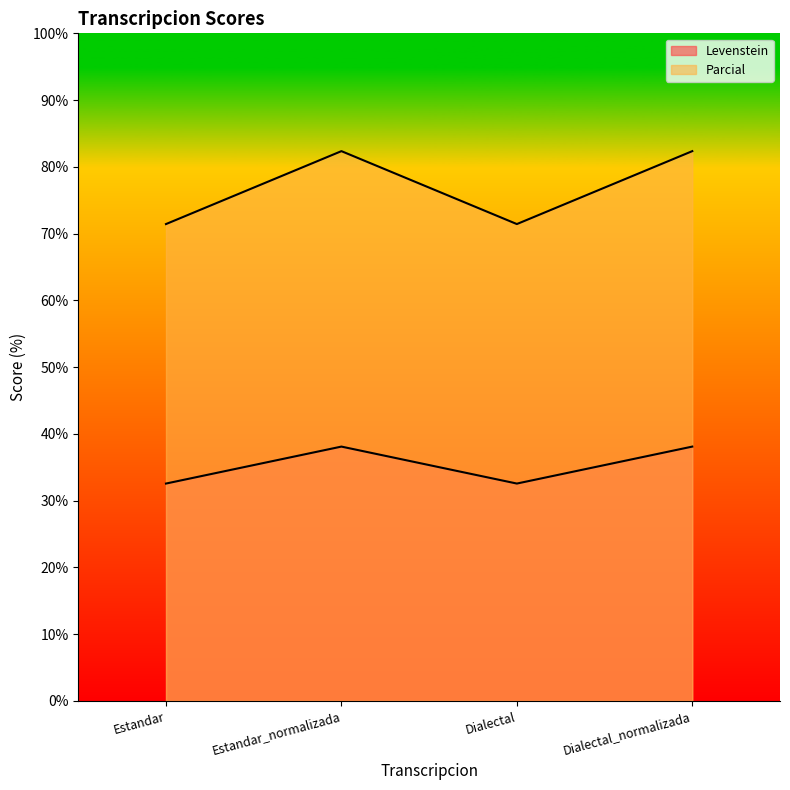

True or false: Parcial and Levenstein intersect in this chart.

False